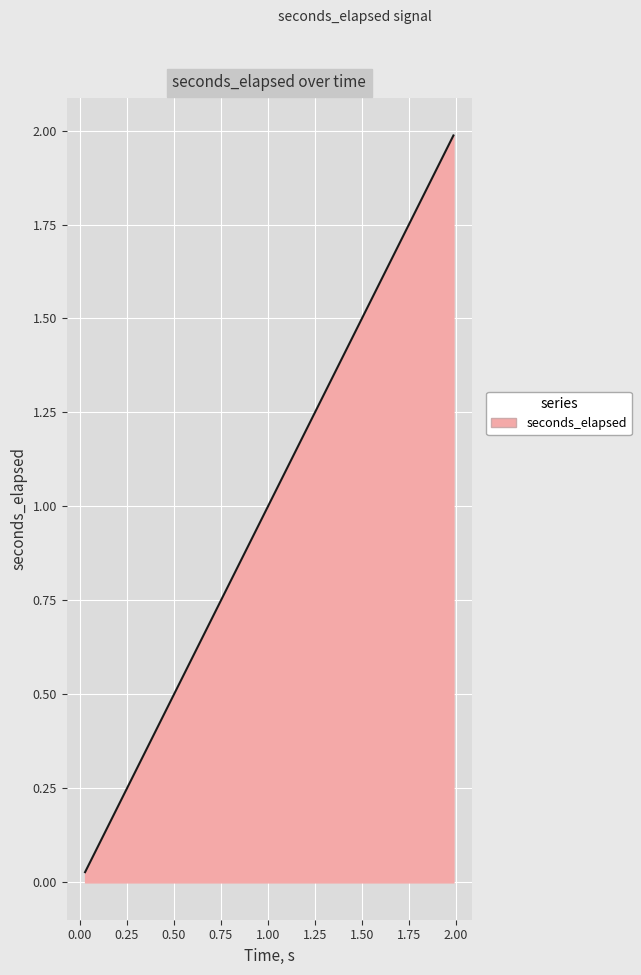

What is the greatest value displayed?

2.0